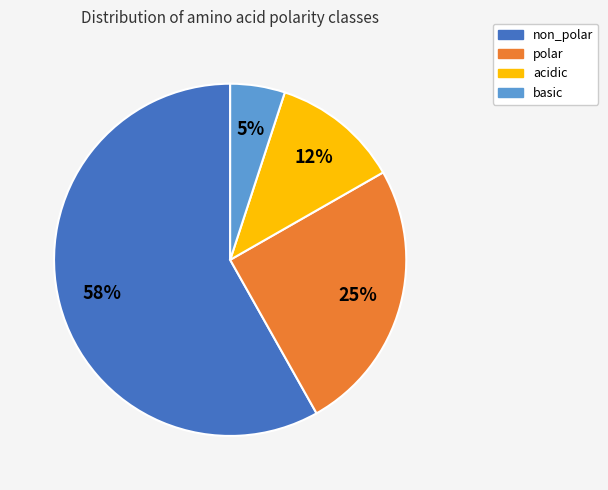

Is there a majority slice in this chart?

Yes